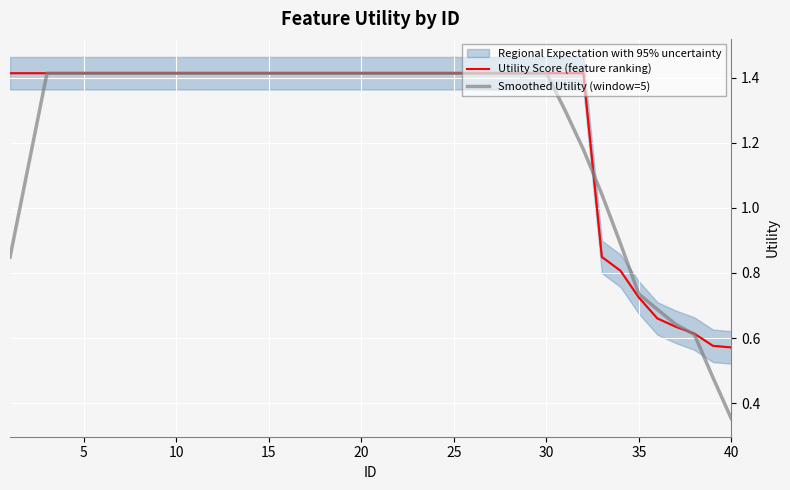

What is the average value of the Utility Score (feature ranking) series?

1.3